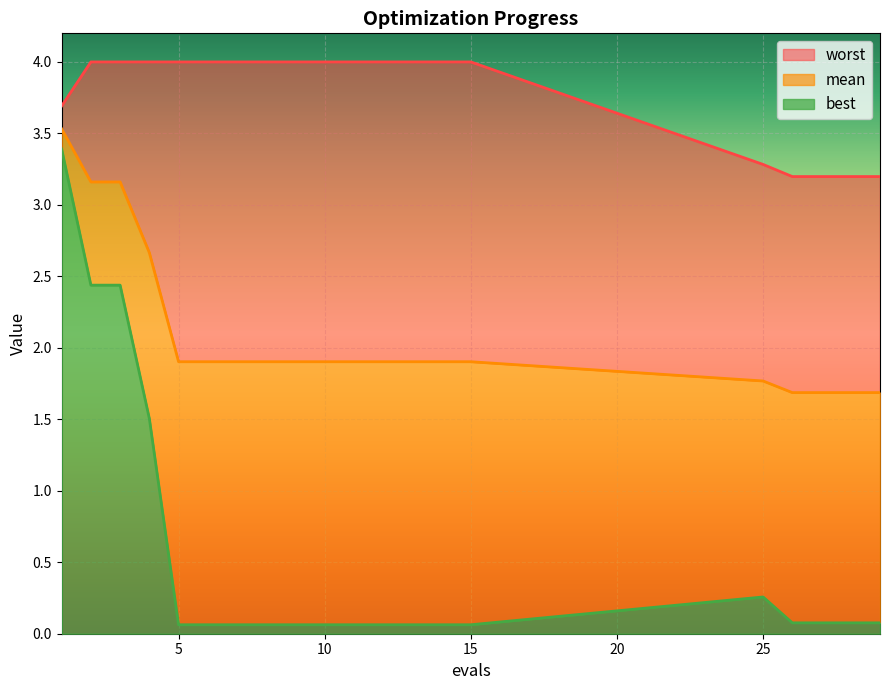

Rank the series by their average value, from highest to lowest.

worst, mean, best